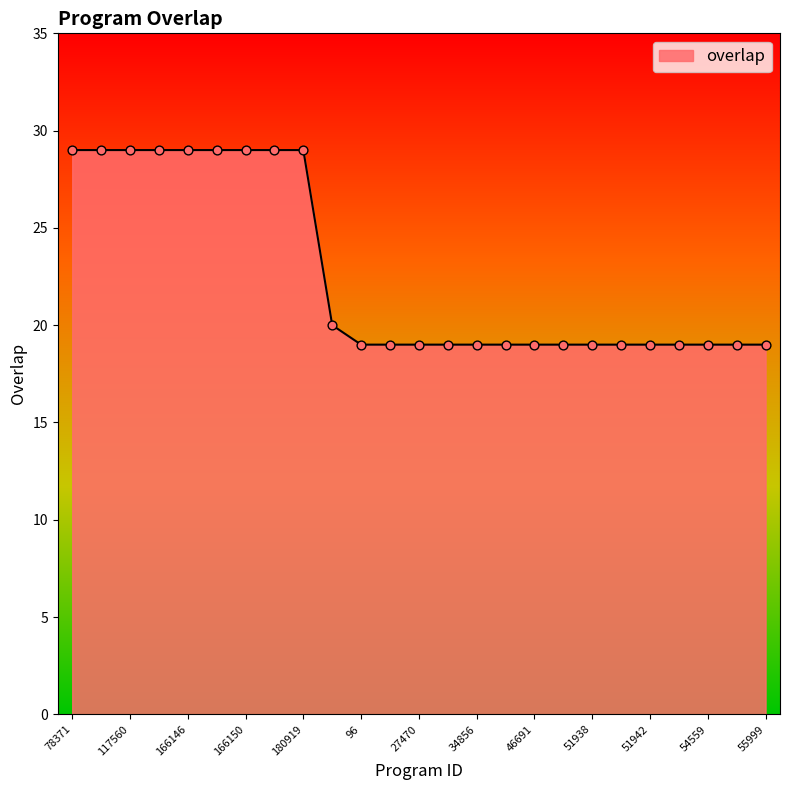

What is the maximum value shown in the chart?

29